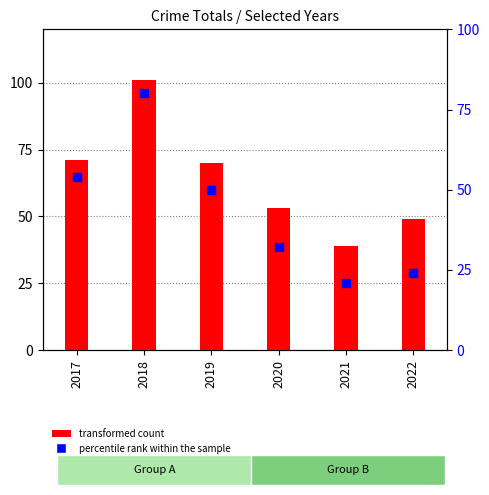

What is the total value across all series at 2021?

60